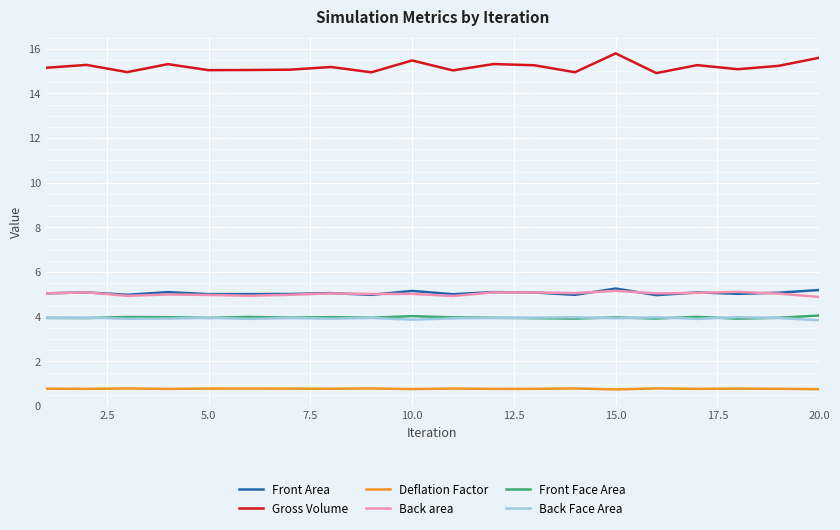

Which series has the largest total across all categories?

Gross Volume